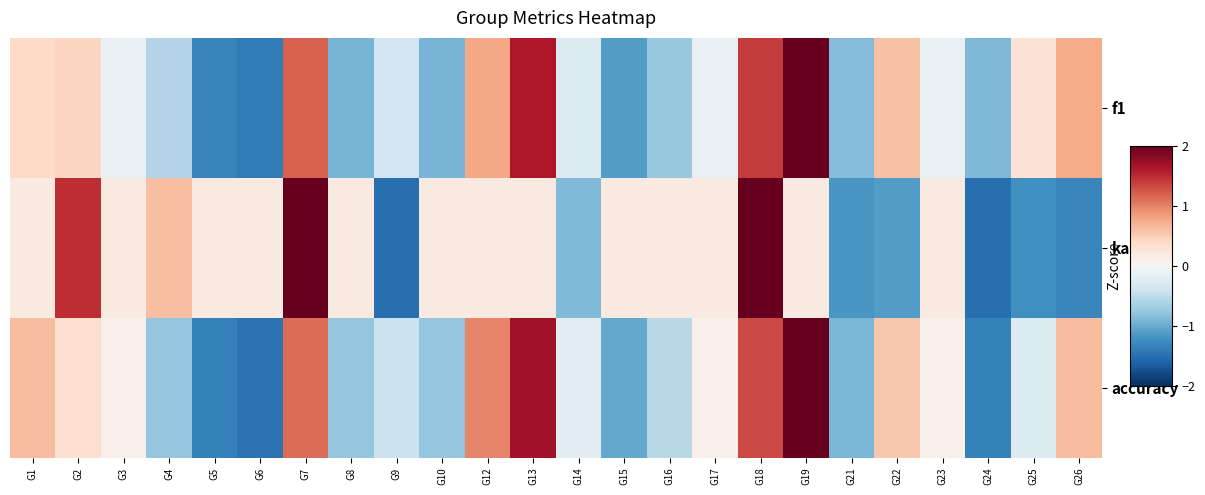

At G12, list the series in order from largest to smallest.

accuracy, f1, kappa